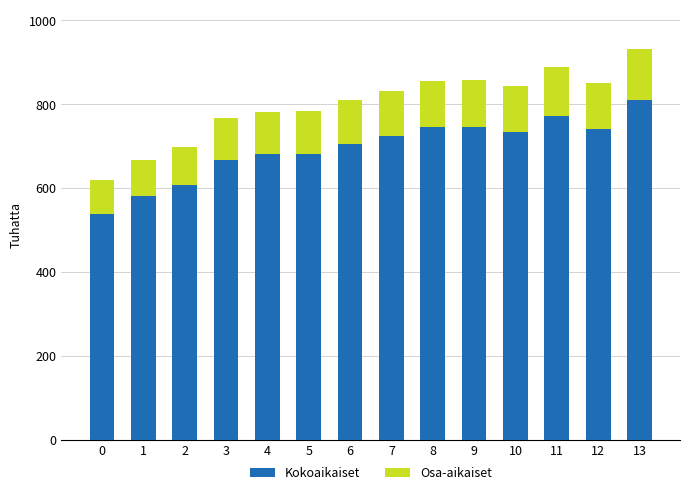

What is the total value across all series at 2?

697.3